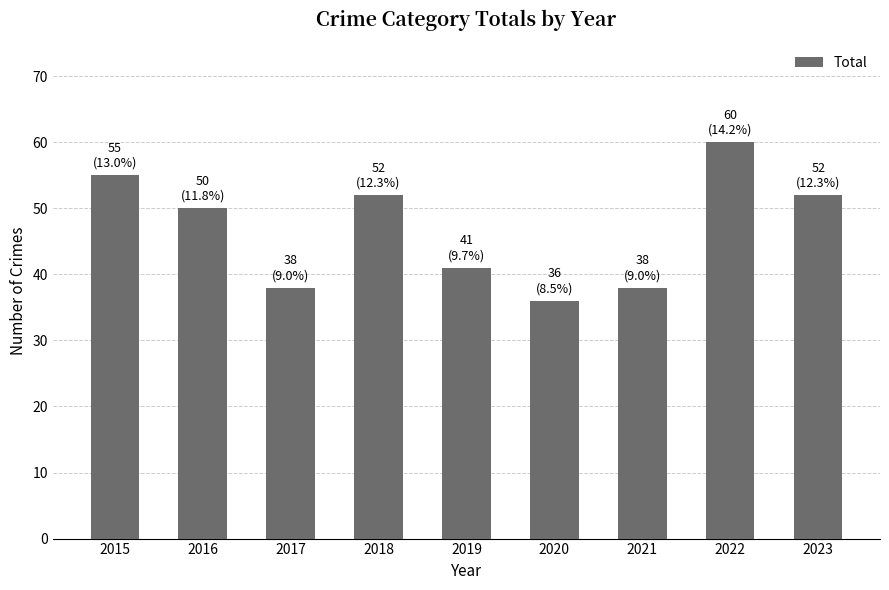

What is the value of the 7th bar from the left?

38